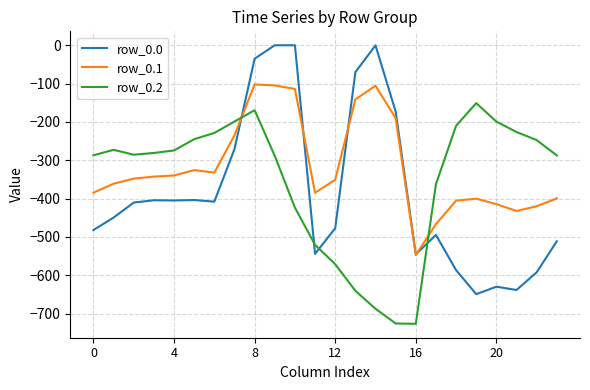

Which series has the largest total across all categories?

row_0.1